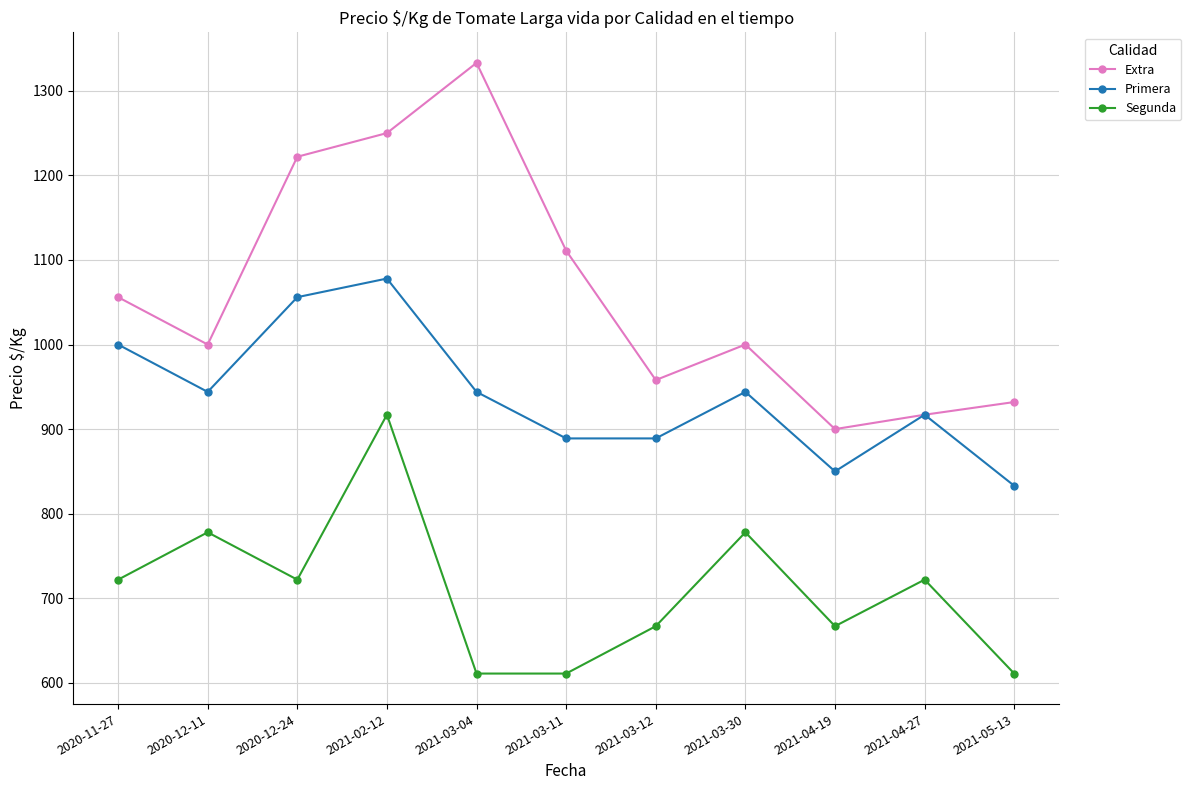

True or false: Extra and Segunda intersect in this chart.

False